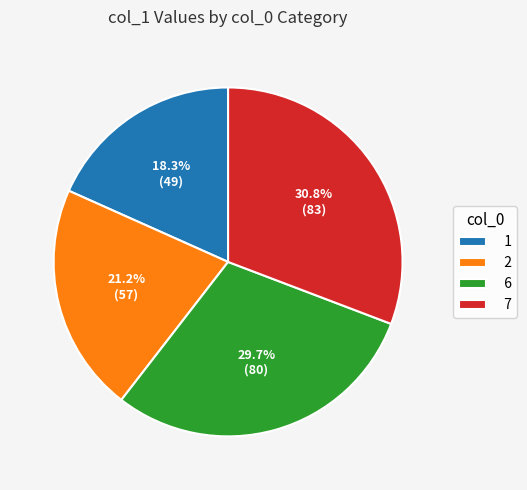

What is the ratio of the value at 6 to the value at 1?

1.6